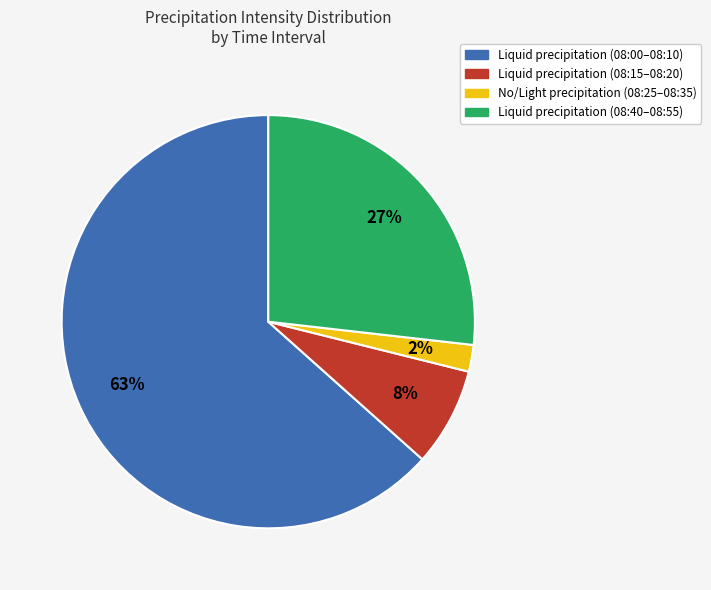

To the nearest percent, what is the combined percentage of Liquid precipitation (08:00–08:10) and No/Light precipitation (08:25–08:35)?

65%